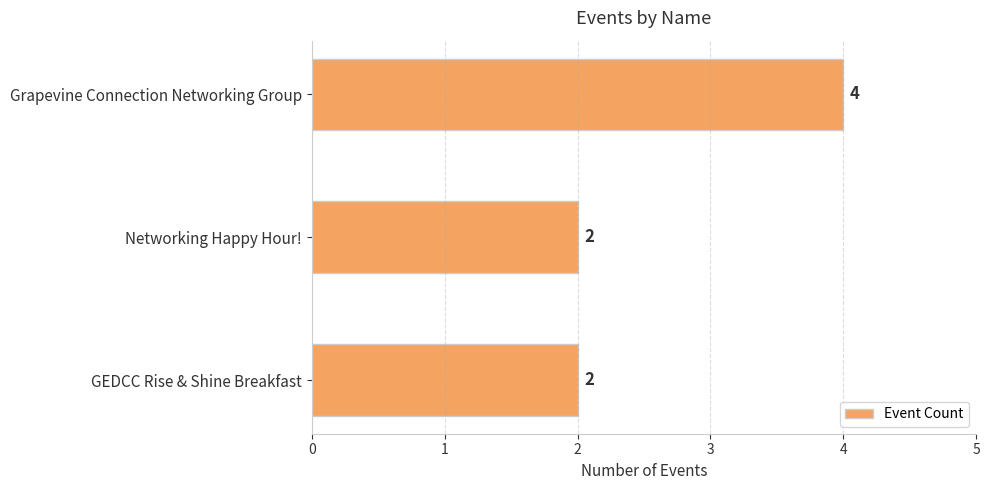

How many values are between 2 and 4?

3